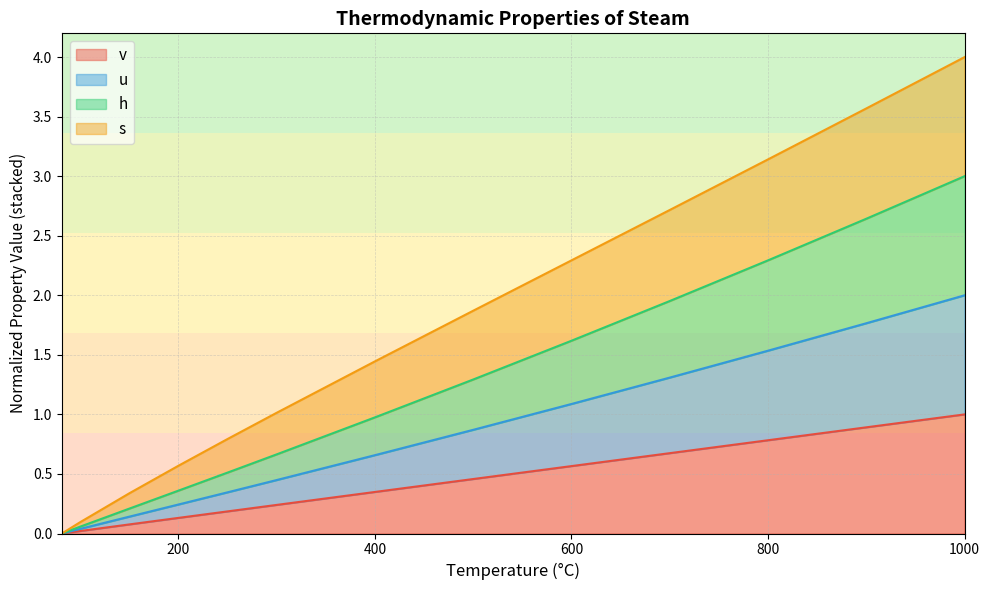

What value does the s series have at 100?

0.1